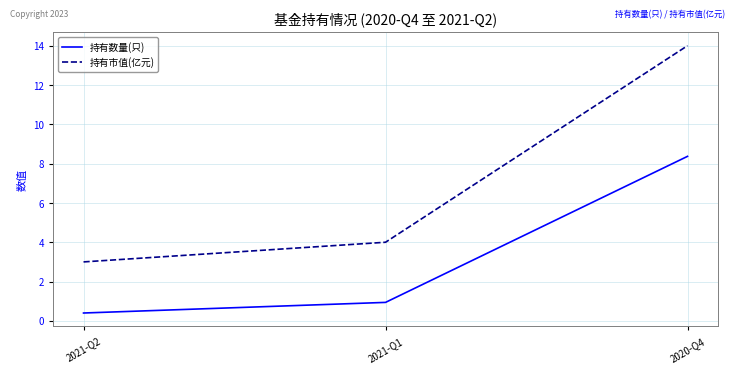

True or false: 持有数量(只) has a value of 0.4 at 2021-Q2.

True